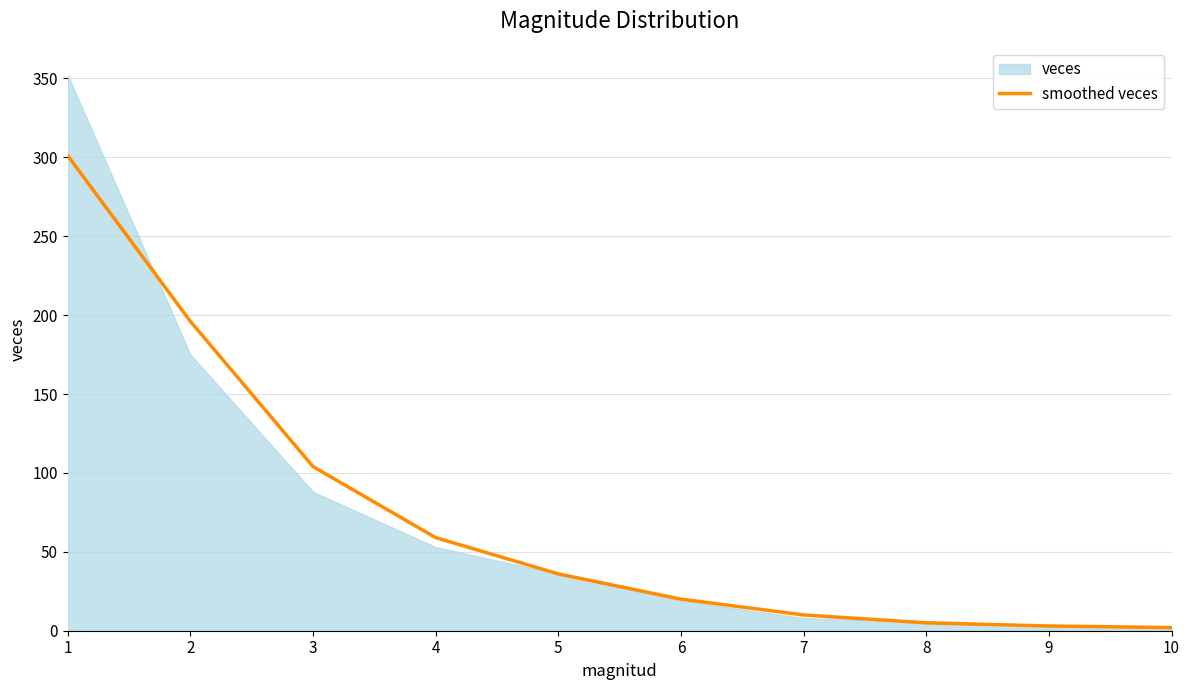

The smoothed veces series shows 2 at 10. True or false?

True